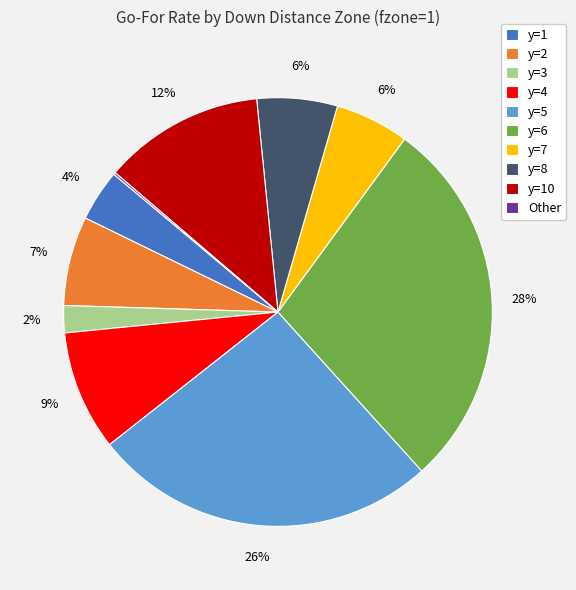

What is the largest slice in the pie chart?

y=6